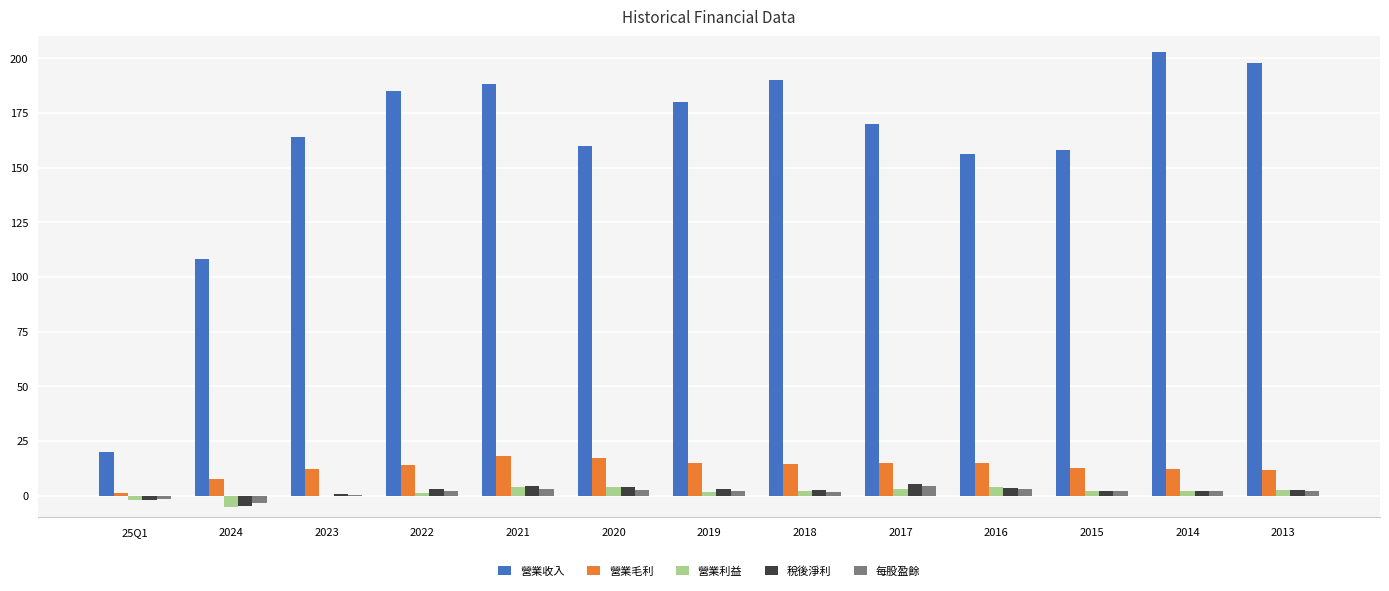

How many values in the 營業毛利 series exceed 14?

7